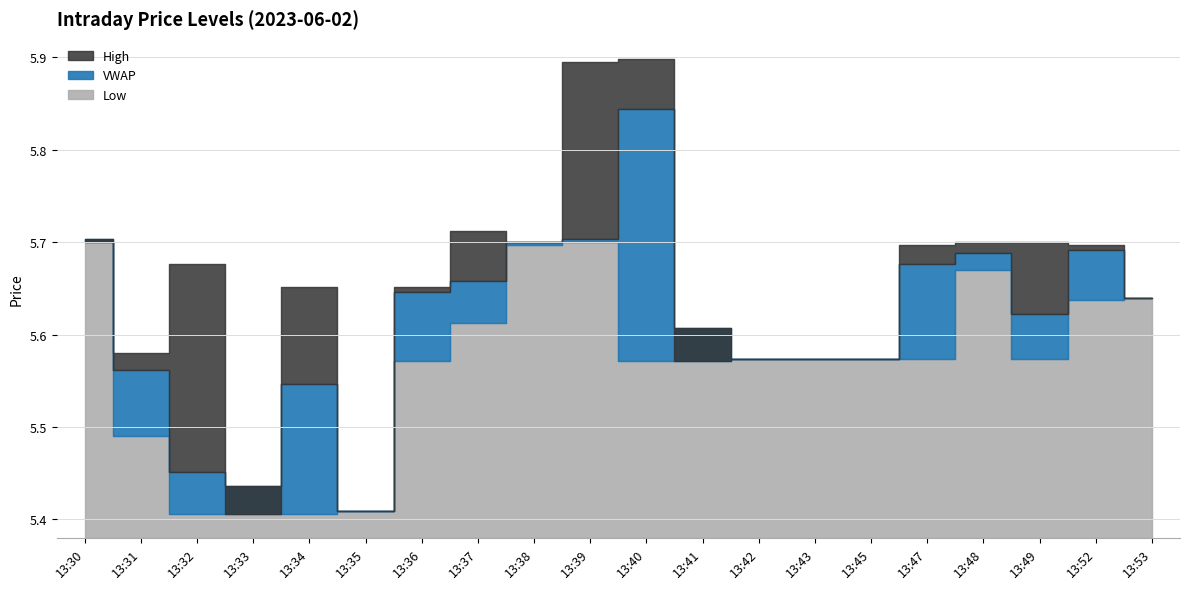

True or false: l and h intersect in this chart.

False